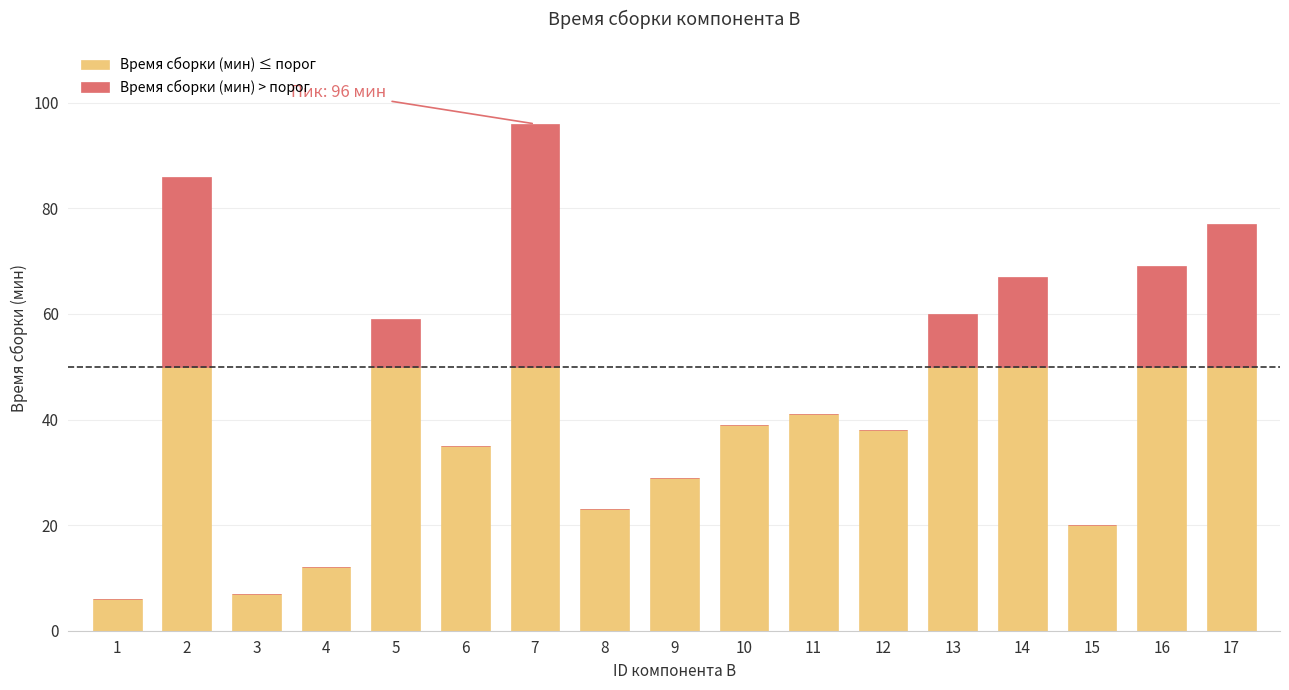

At which category is the sum across all series the highest?

7